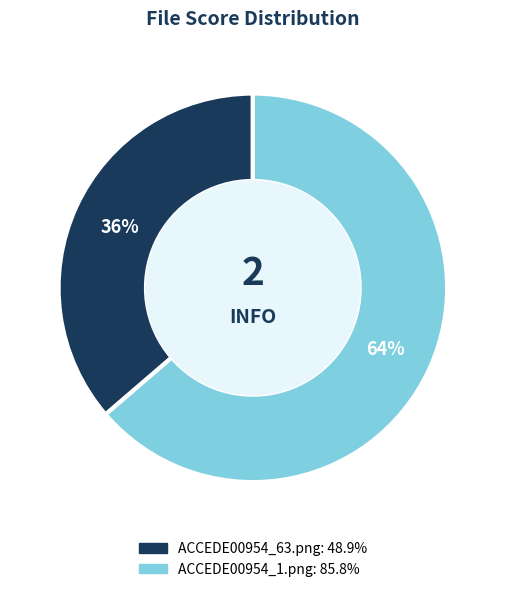

How many segments does this pie chart have?

2